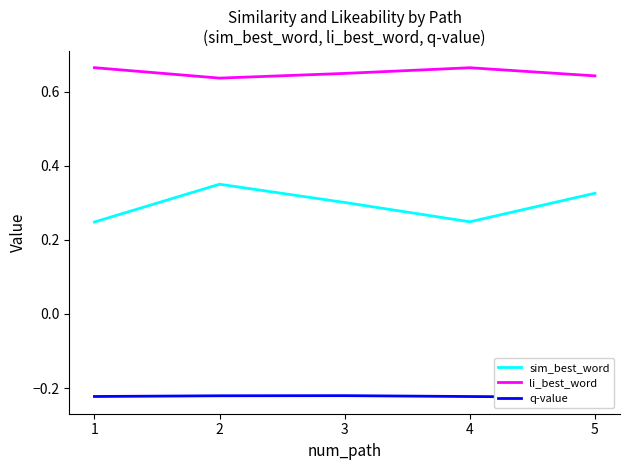

What is the difference between the maximum and minimum values in the sim_best_word series?

0.1